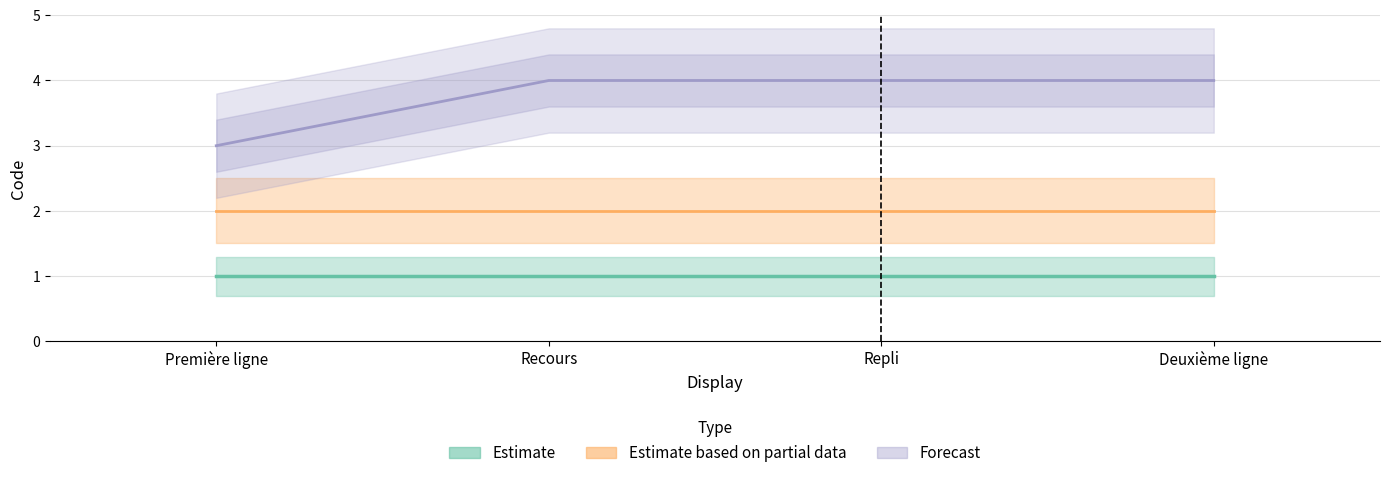

What is the approximate value of Estimate based on partial data at Recours?

2